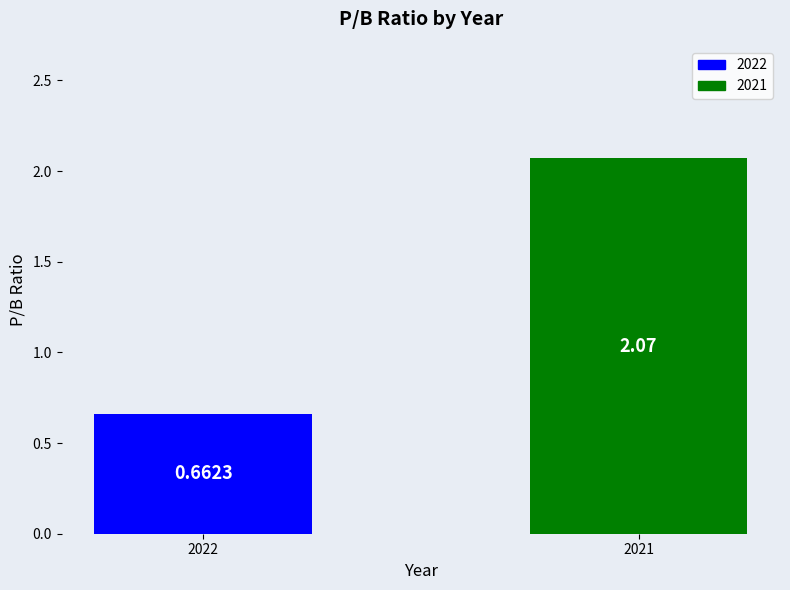

Which category has the lowest value across all series?

2022